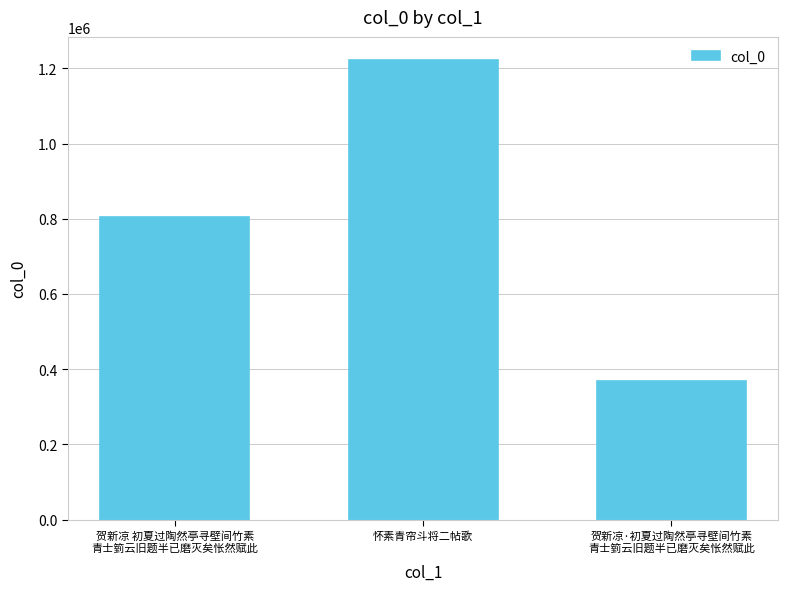

What is the sum of the values at 贺新凉 初夏过陶然亭寻壁间竹素
青士箌云旧题半已磨灭矣怅然赋此 and 怀素青帘斗将二帖歌?

2027687